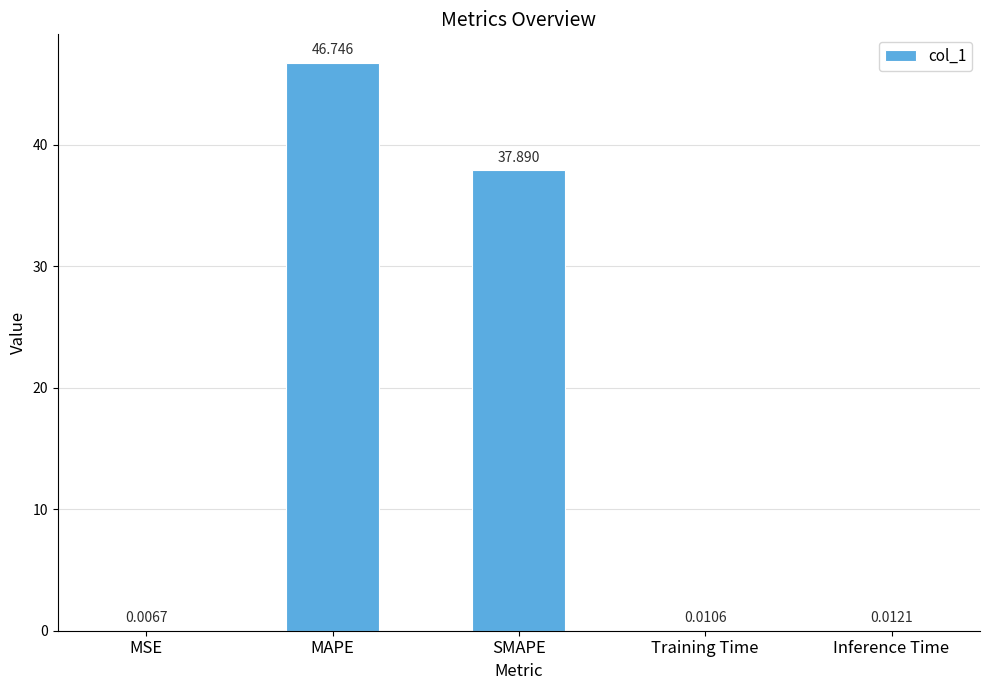

Are the bars horizontal?

No